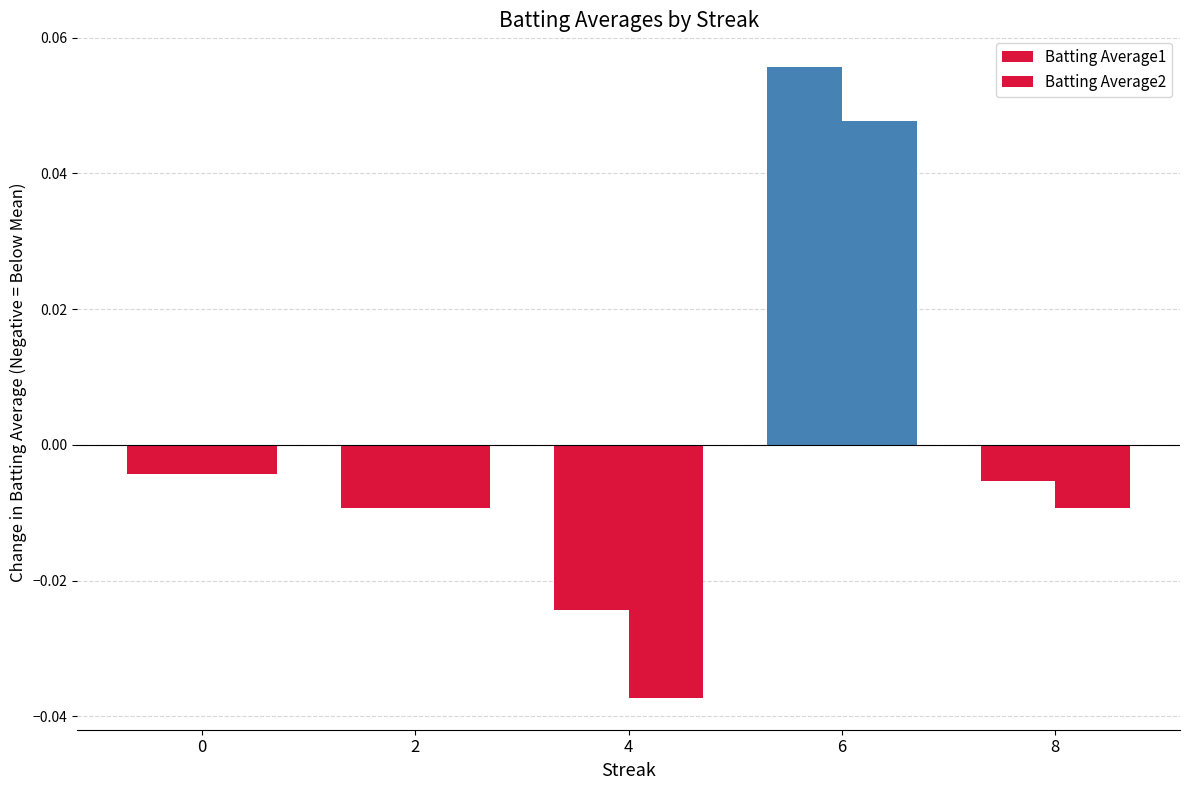

At which label does Batting Average1 reach its minimum?

4